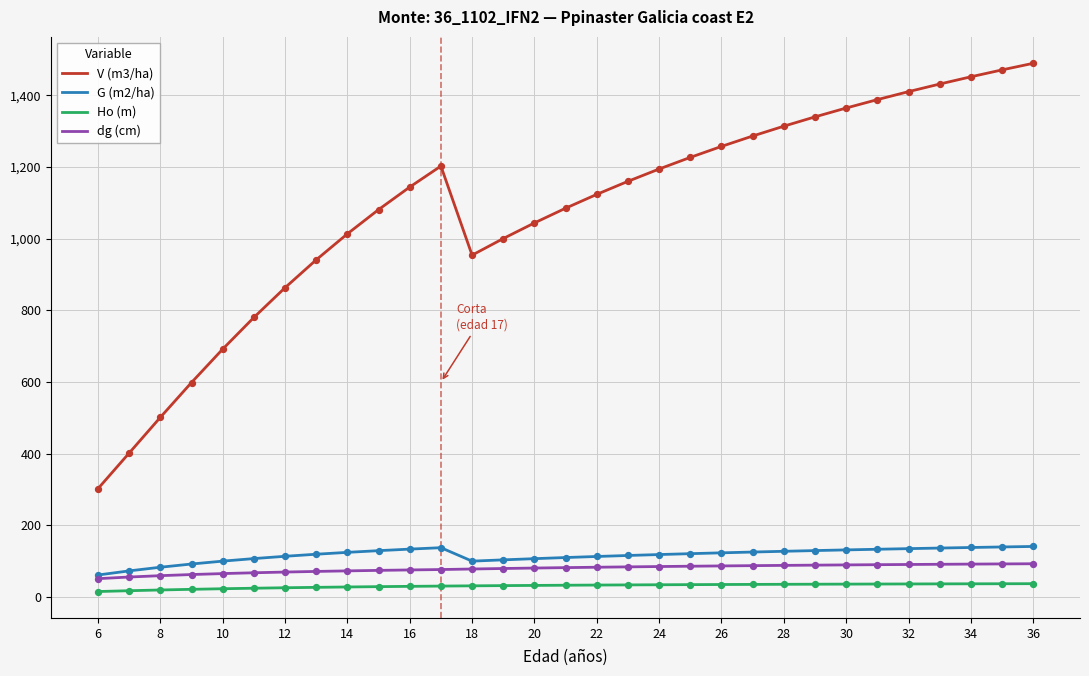

At how many categories does at least one series exceed 737?

26